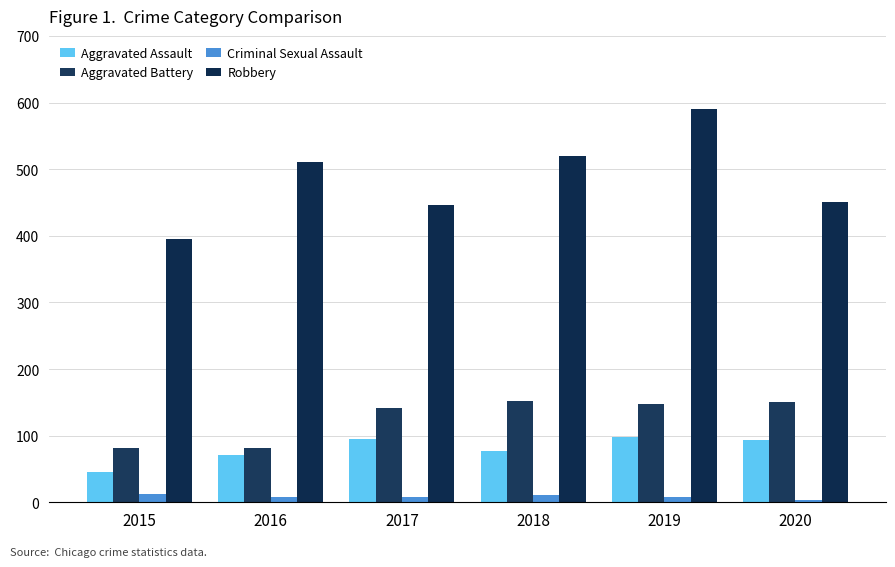

The value of Criminal Sexual Assault at 2020 is 3. True or false?

True